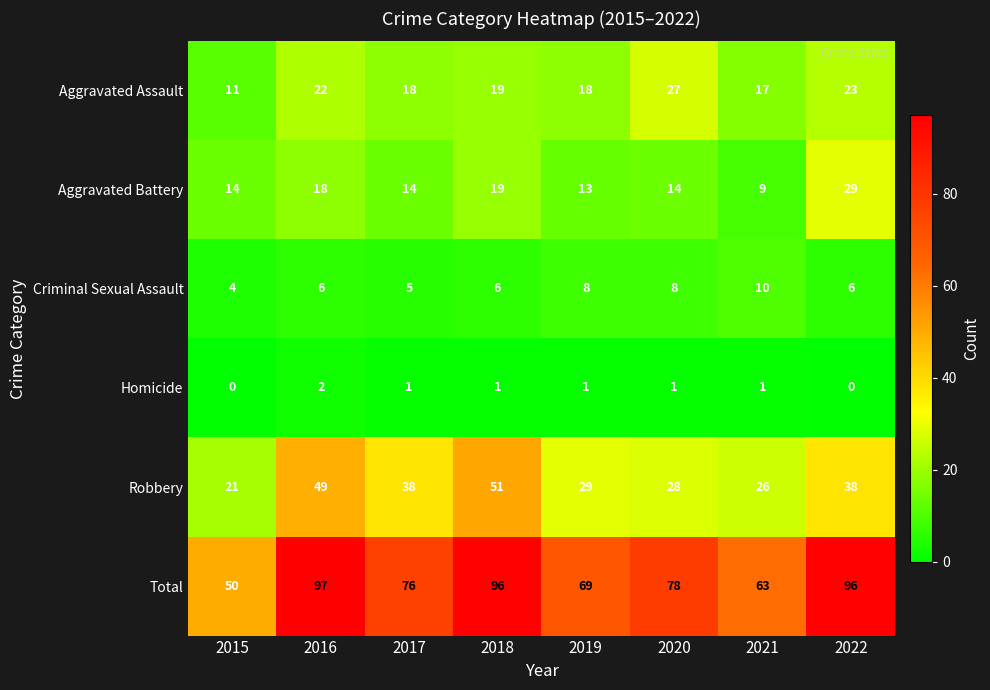

The Homicide series shows 2 at 2016. True or false?

True